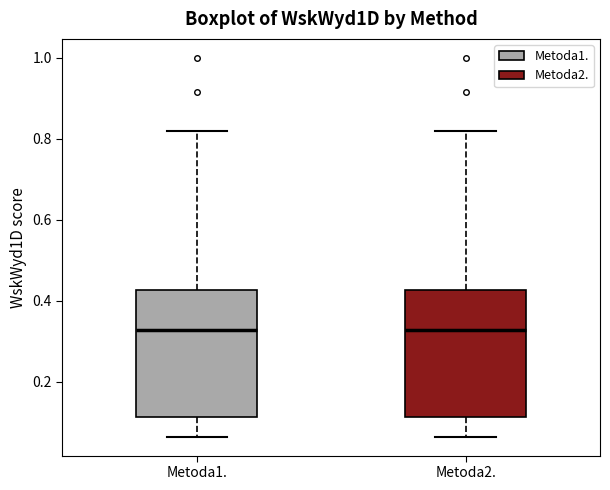

Where does the lower whisker of the box for Metoda2. end on the y-axis? The values are not printed on the chart, so give them approximately, as read against the axis.

0.06